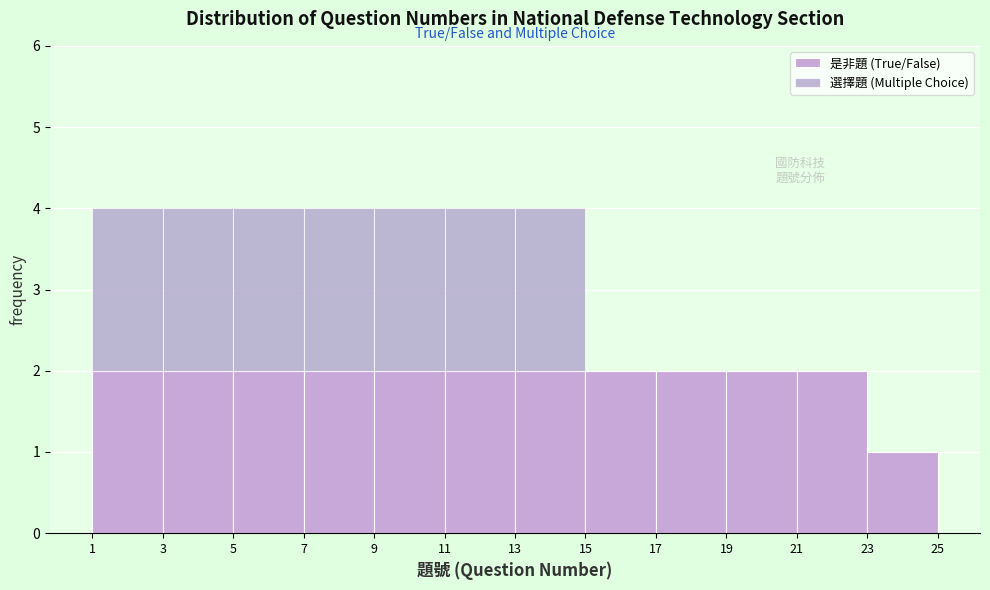

Reading left to right, transcribe this chart: for each stacked bar, give the range it covers on the x-axis and its total height. The values are not printed on the chart, so give them approximately, as read against the axis.

1 to 3: 4
3 to 5: 4
5 to 7: 4
7 to 9: 4
9 to 11: 4
11 to 13: 4
13 to 15: 4
15 to 17: 2
17 to 19: 2
19 to 21: 2
21 to 23: 2
23 to 25: 1